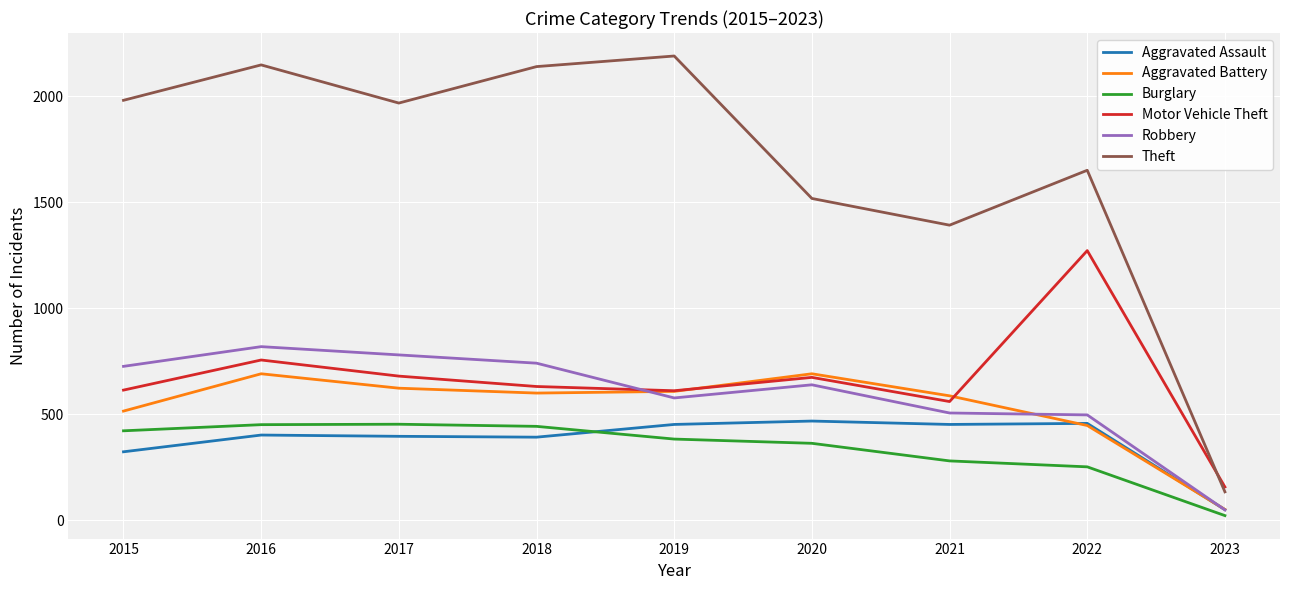

Is the value of Robbery at 2015 greater than the value of Aggravated Battery at 2021?

Yes